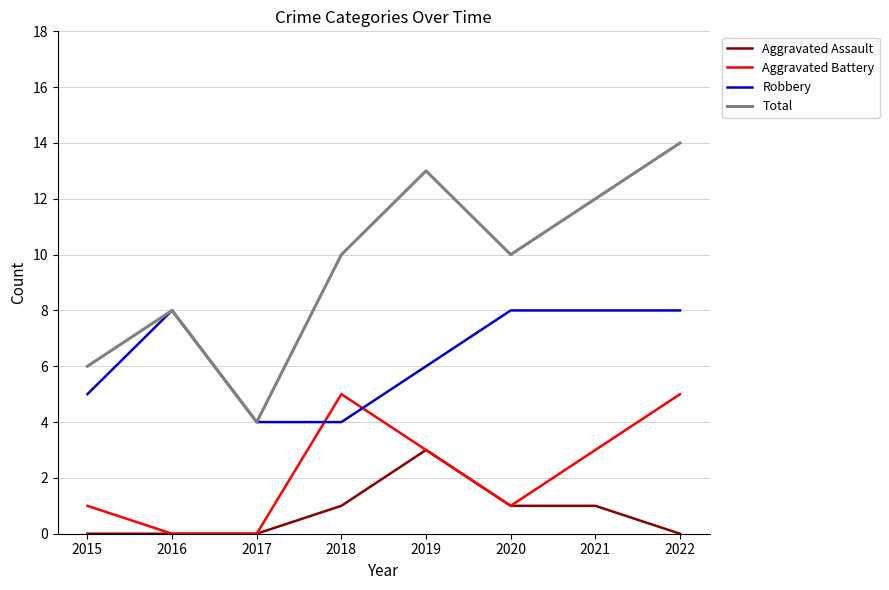

Where is Robbery nearest to the value 6?

2019